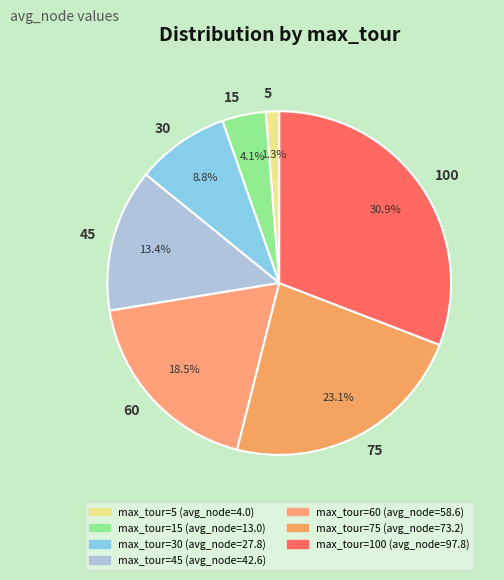

True or false: 5 accounts for 1% of the total.

True